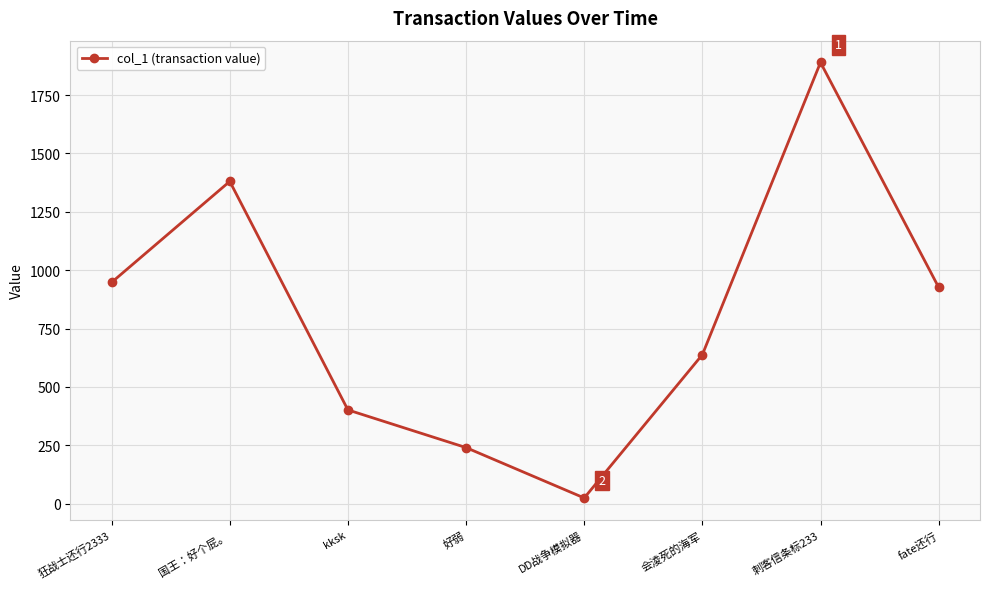

Is it true that the value at 国王：好个屁。 is 1380.4?

True